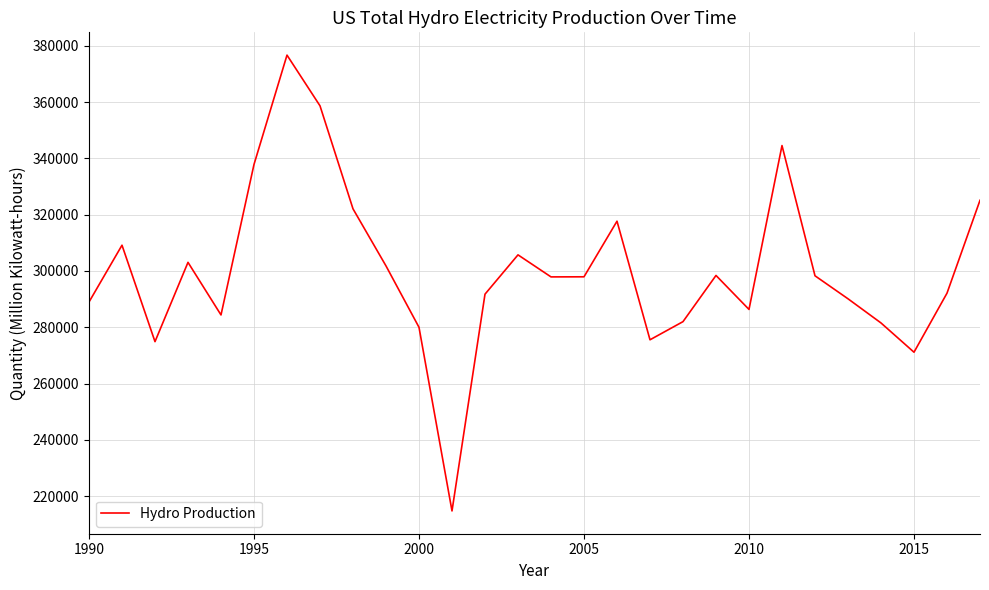

What is the smallest value displayed?

214728